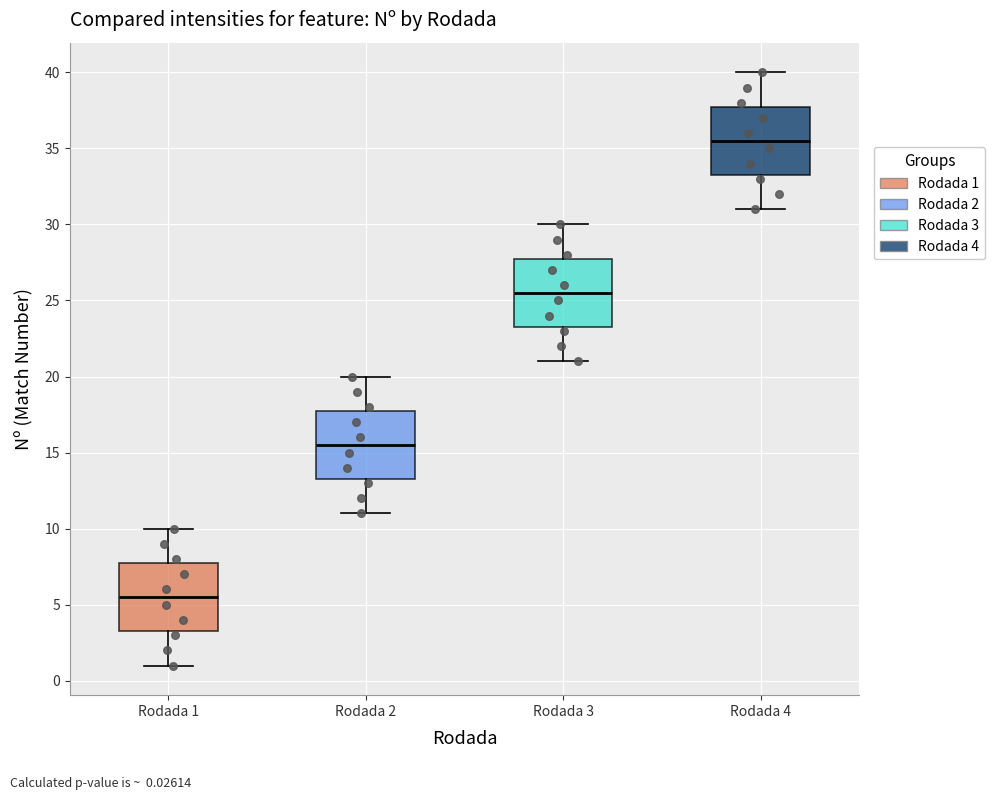

Which box has the highest median line?

Rodada 4